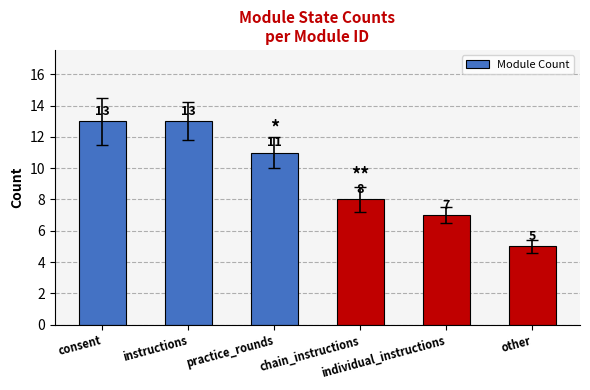

What is the difference between the maximum and second lowest values?

6